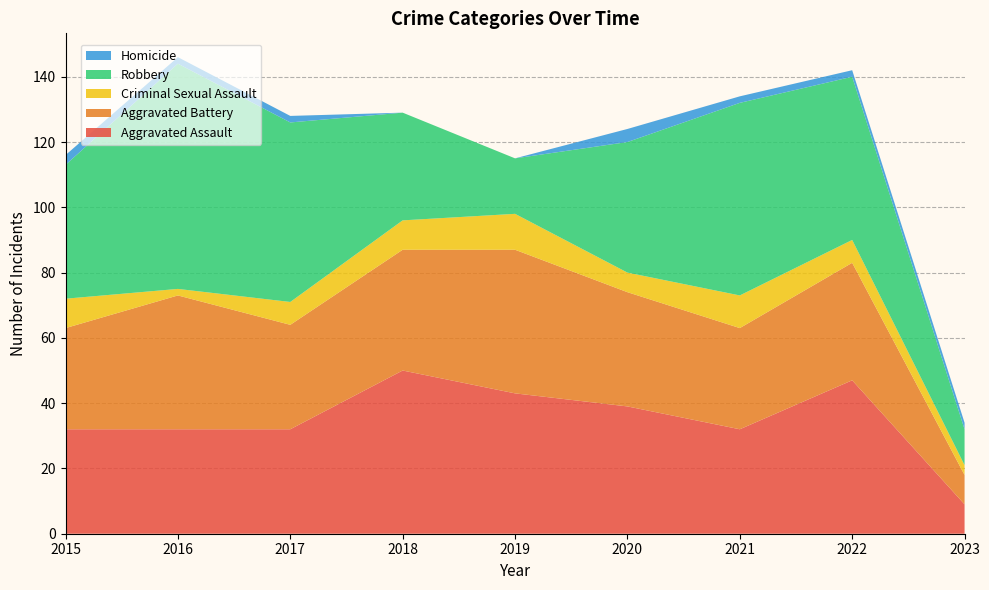

Reading left to right, transcribe all the data shown in this chart.

Aggravated Assault: 32	32	32	50	43	39	32	47	9
Aggravated Battery: 31	41	32	37	44	35	31	36	9
Criminal Sexual Assault: 9	2	7	9	11	6	10	7	3
Robbery: 41	69	55	33	17	40	59	50	11
Homicide: 3	2	2	0	0	4	2	2	2